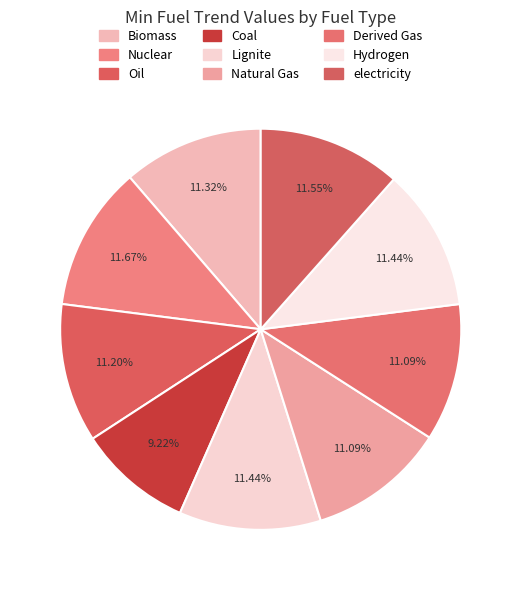

Rank the categories by value from lowest to highest.

Coal, Natural Gas, Derived Gas, Oil, Biomass, Lignite, Hydrogen, electricity, Nuclear